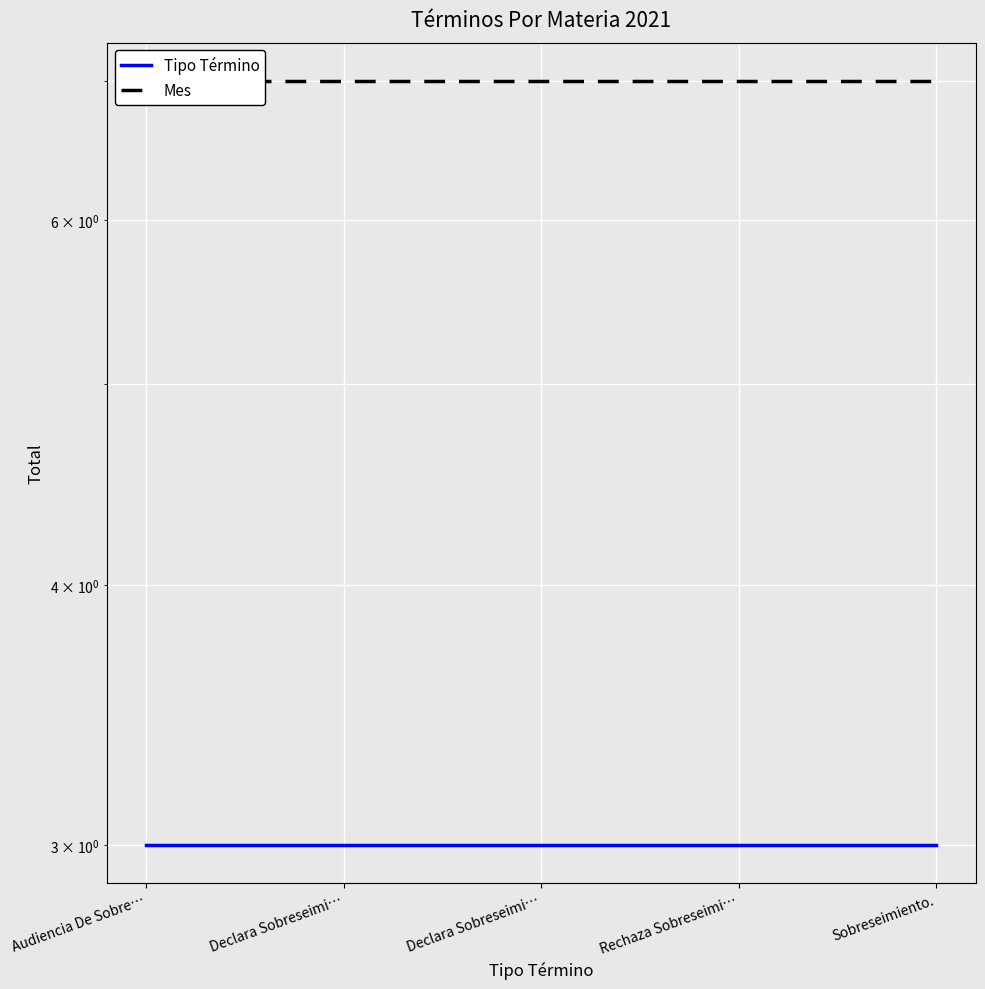

What are all the series names shown in the legend?

Tipo Término, Mes